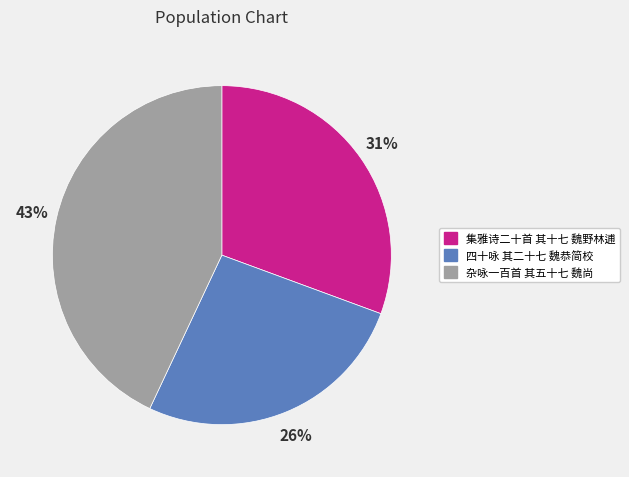

Which slice is the smallest?

四十咏 其二十七 魏恭简校